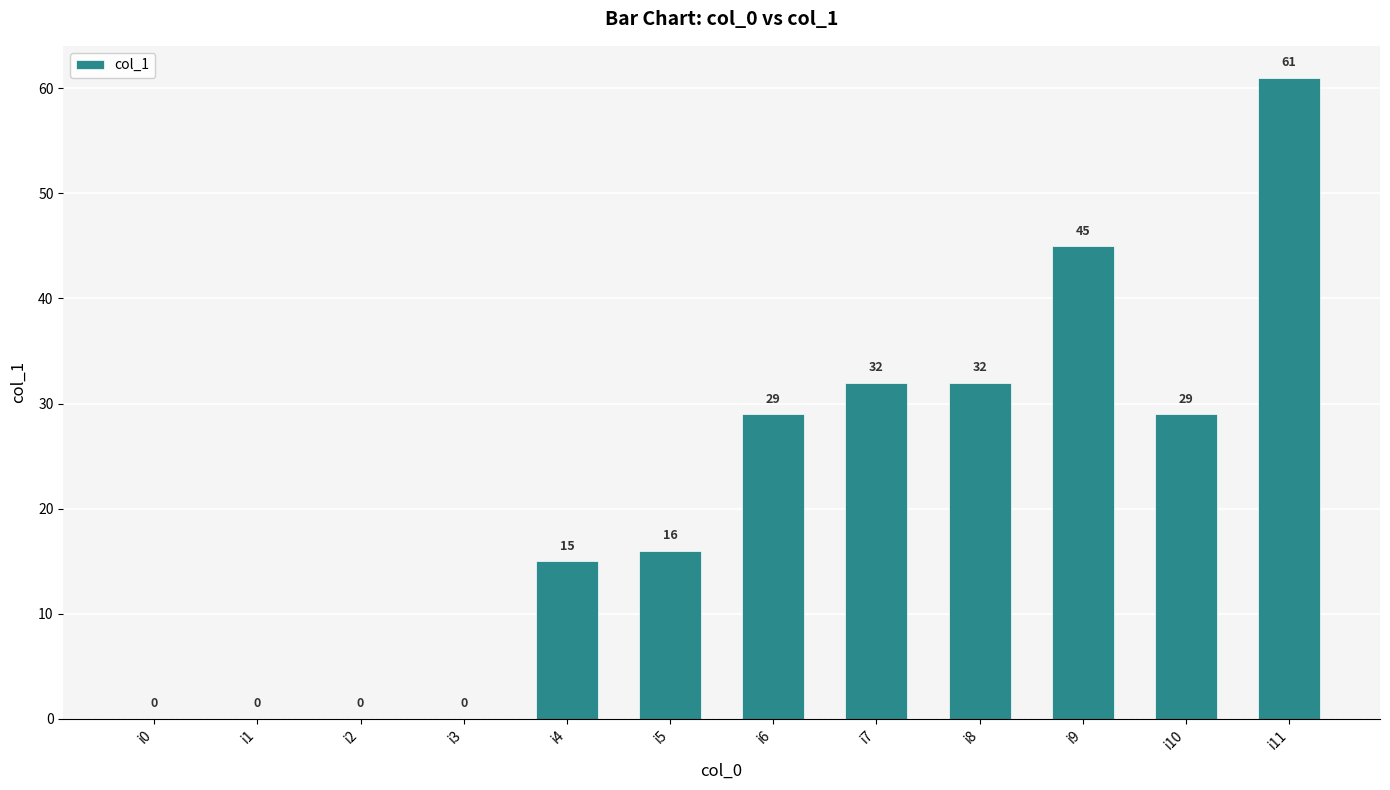

What value does the data have at i4, to the nearest 10?

20